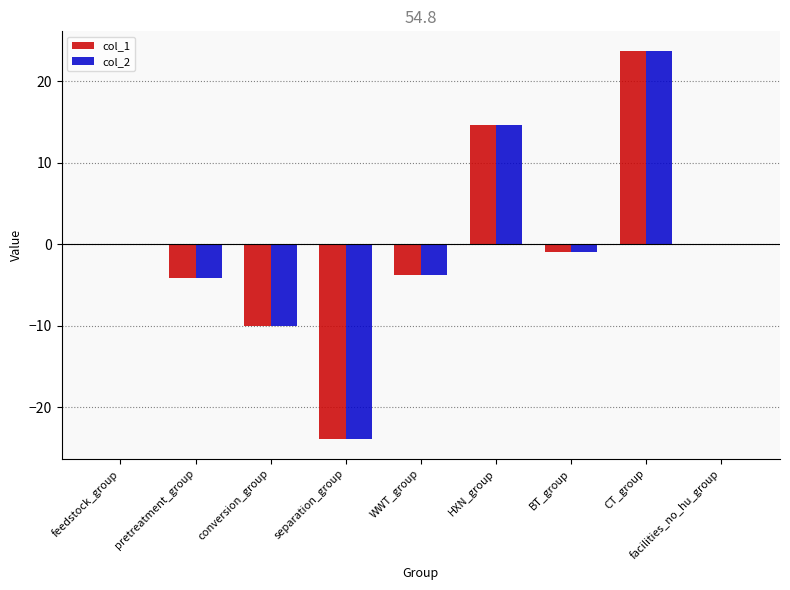

Count the number of data series in this chart.

2